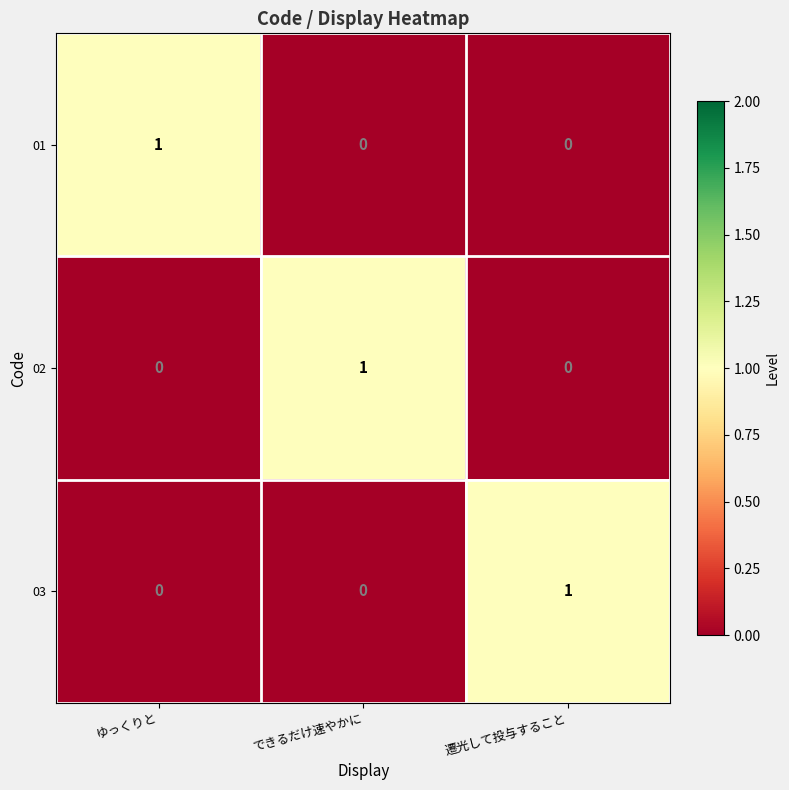

What is the total value across all series at 遷光して投与すること?

1